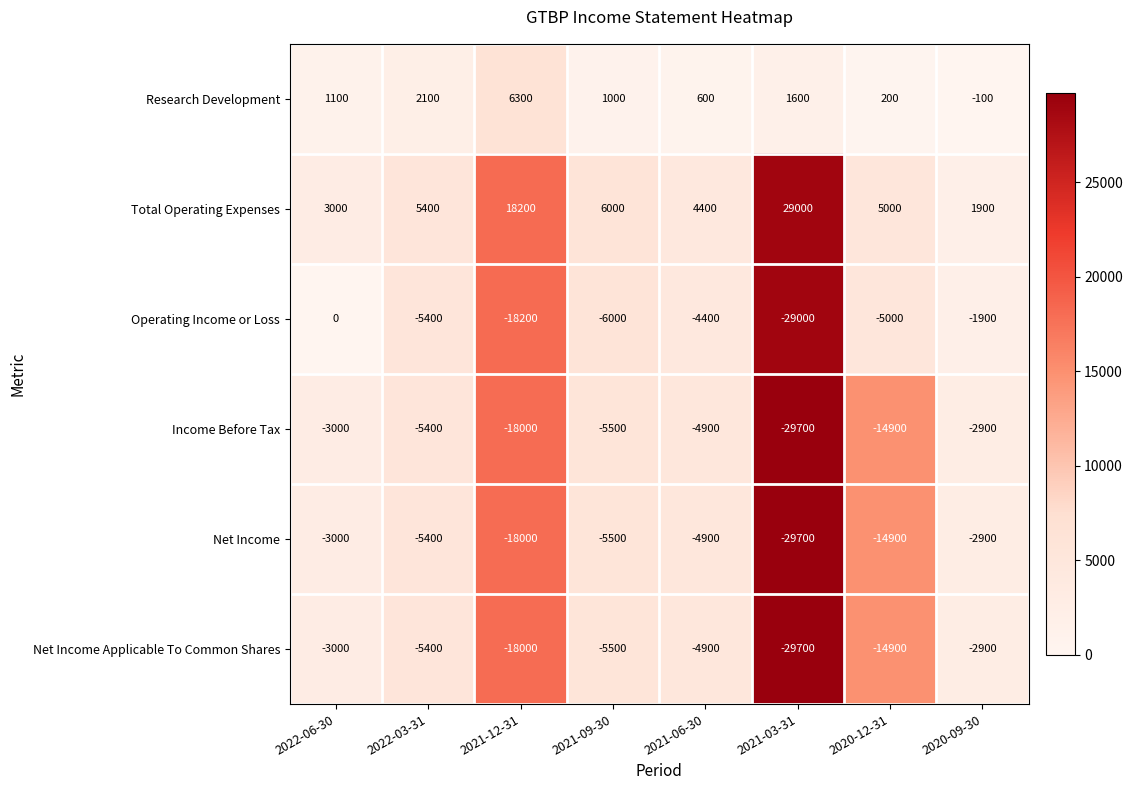

What is the difference between the second highest and second lowest values in the Income Before Tax series?

15000